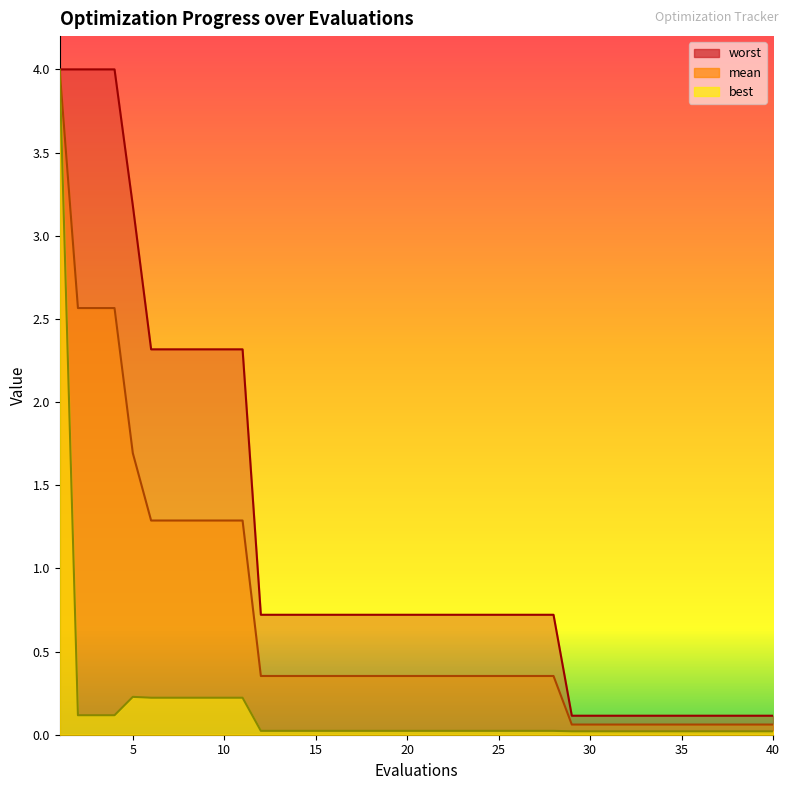

Count the number of data series in this chart.

3